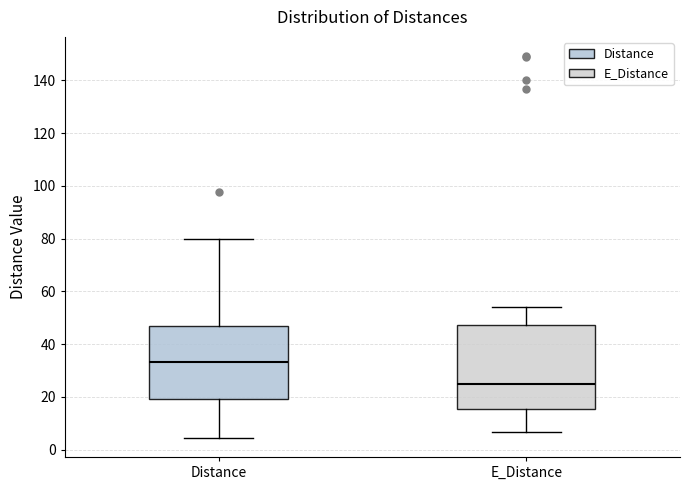

Reading left to right, transcribe this box plot: for each box, give where its median line is, the range the box spans, and where its two whiskers end, as read against the y-axis. The values are not printed on the chart, so give them approximately, as read against the axis.

Distance: median 34, box 20 to 46, whiskers 4 to 80
E_Distance: median 26, box 16 to 48, whiskers 6 to 54